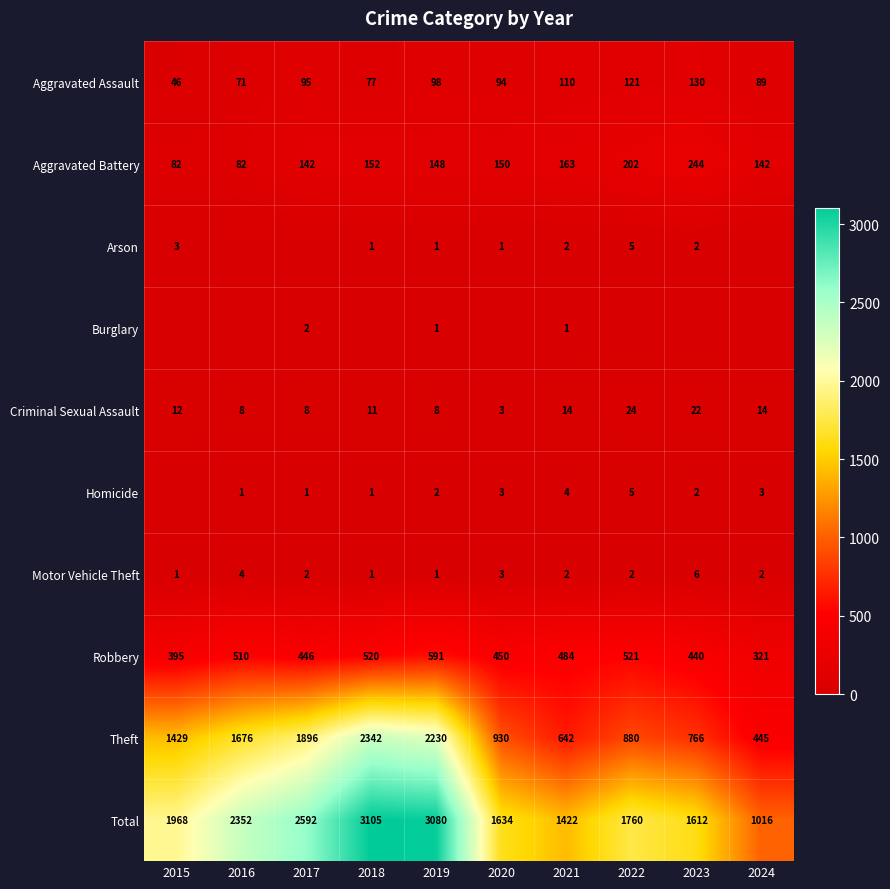

The Theft series shows 930 at 2020. True or false?

True